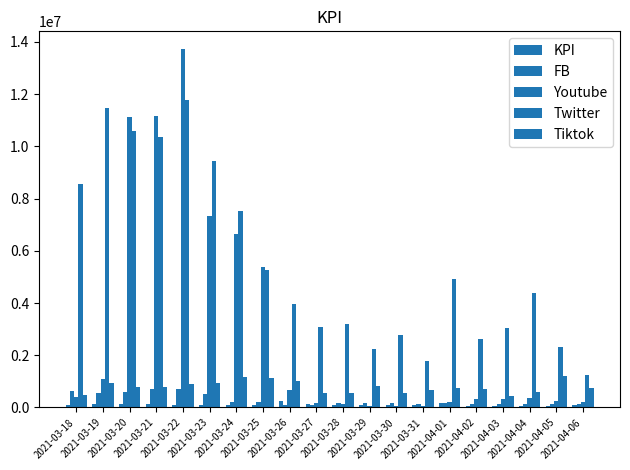

How many values in the FB series are below 161526?

10